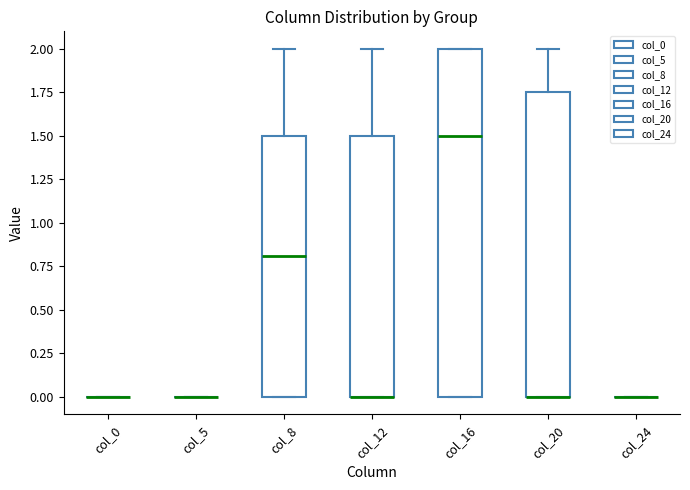

Which box is the tallest, from its lower edge to its upper edge?

col_16